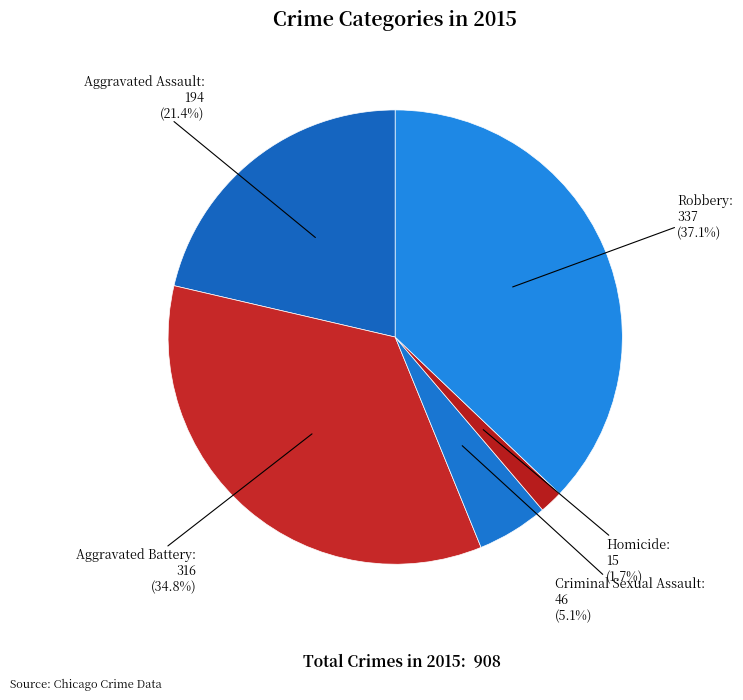

How many slices are in this pie chart?

5